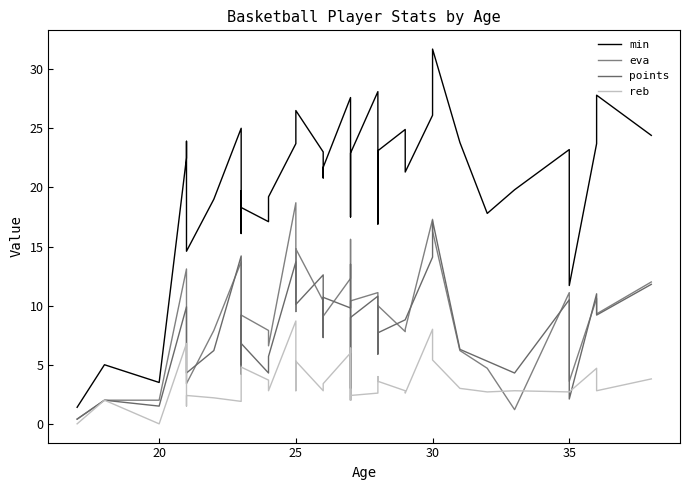

True or false: eva has more than 0 interior local peaks.

True